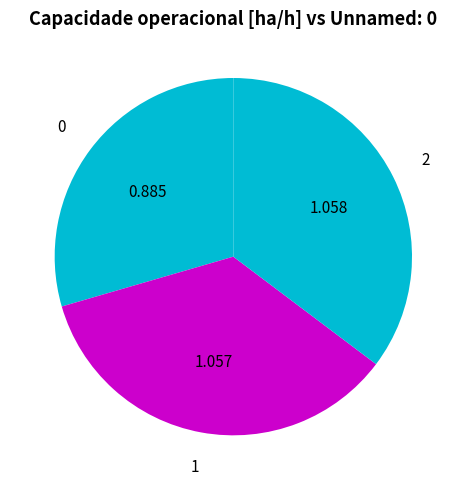

Is there a majority slice in this chart?

No